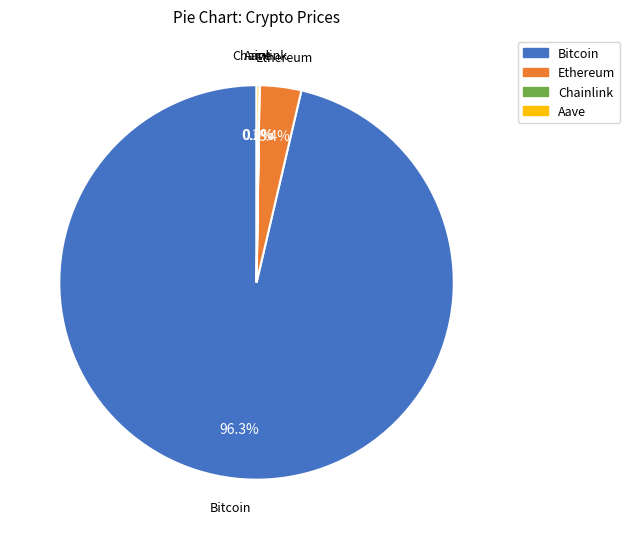

Which category has the biggest portion of the pie?

Bitcoin